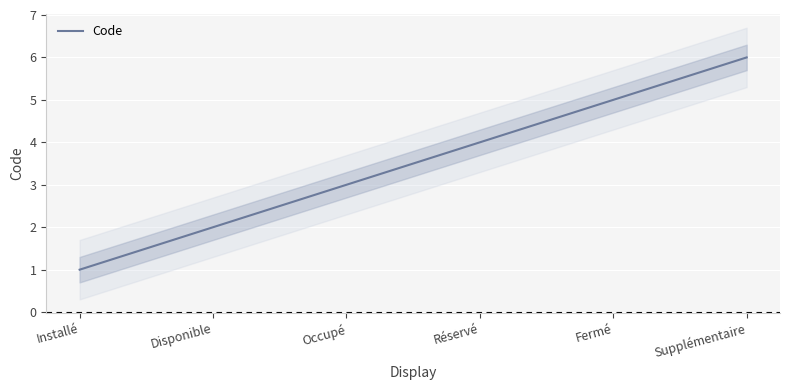

Count the number of categories in the chart.

6